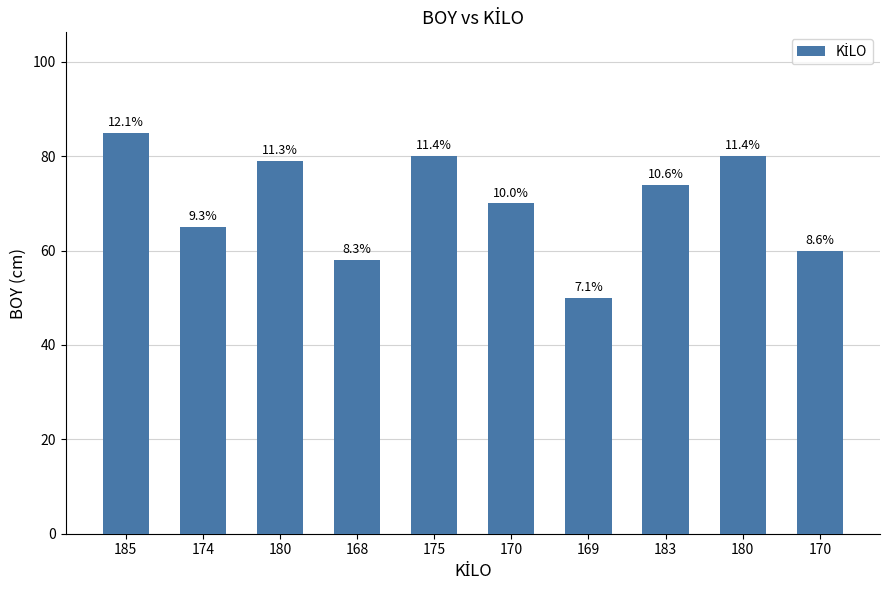

What is the sum of the values at 168 and 170?

118